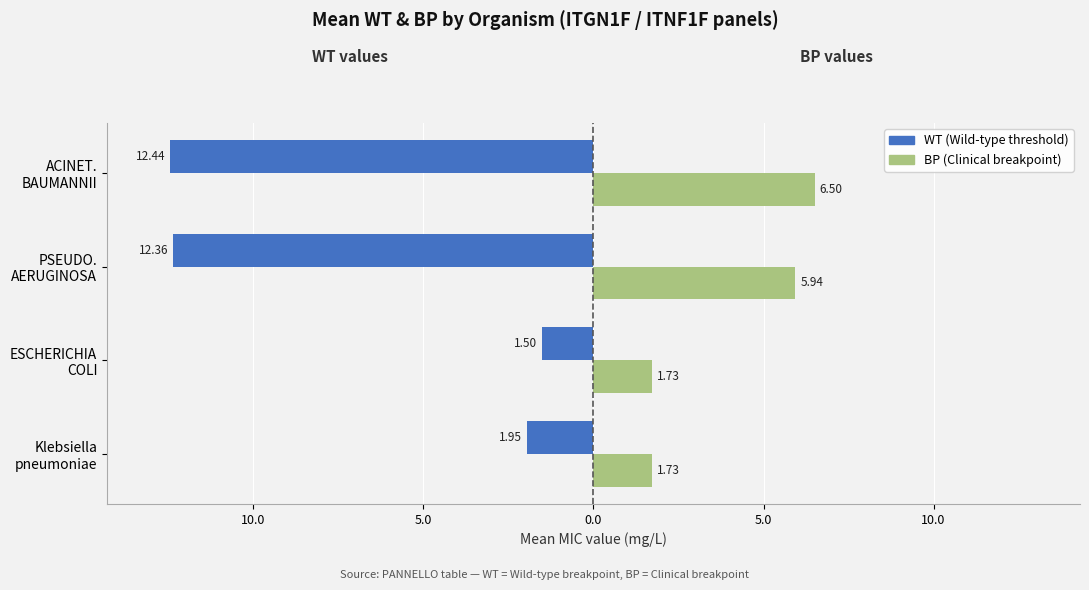

Which series has the largest range (max minus min)?

WT (Wild-type threshold)